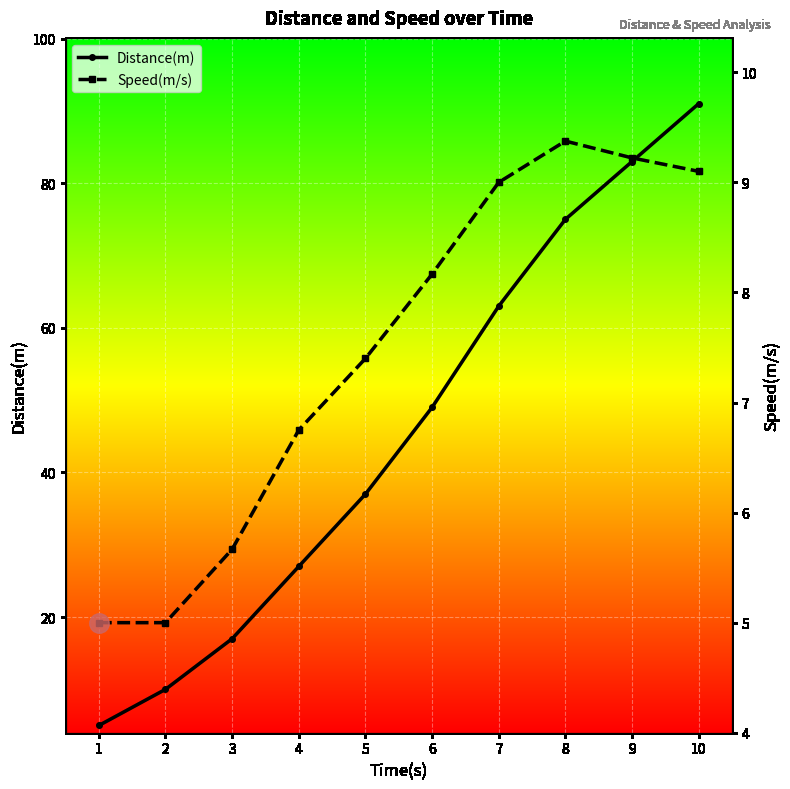

Reading left to right, transcribe all the data shown in this chart.

Distance(m): 5.0	10.0	17.0	27.0	37.0	49.0	63.0	75.0	83.0	91.0
Speed(m/s): 5.0	5.0	5.7	6.8	7.4	8.2	9.0	9.4	9.2	9.1